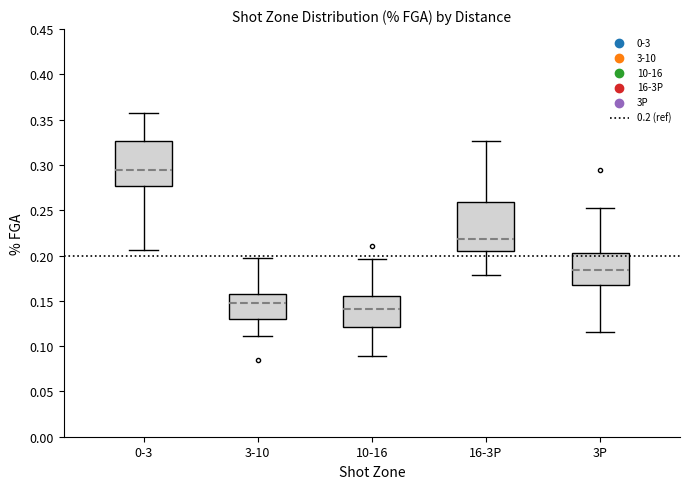

Which box's median line is the highest?

0-3